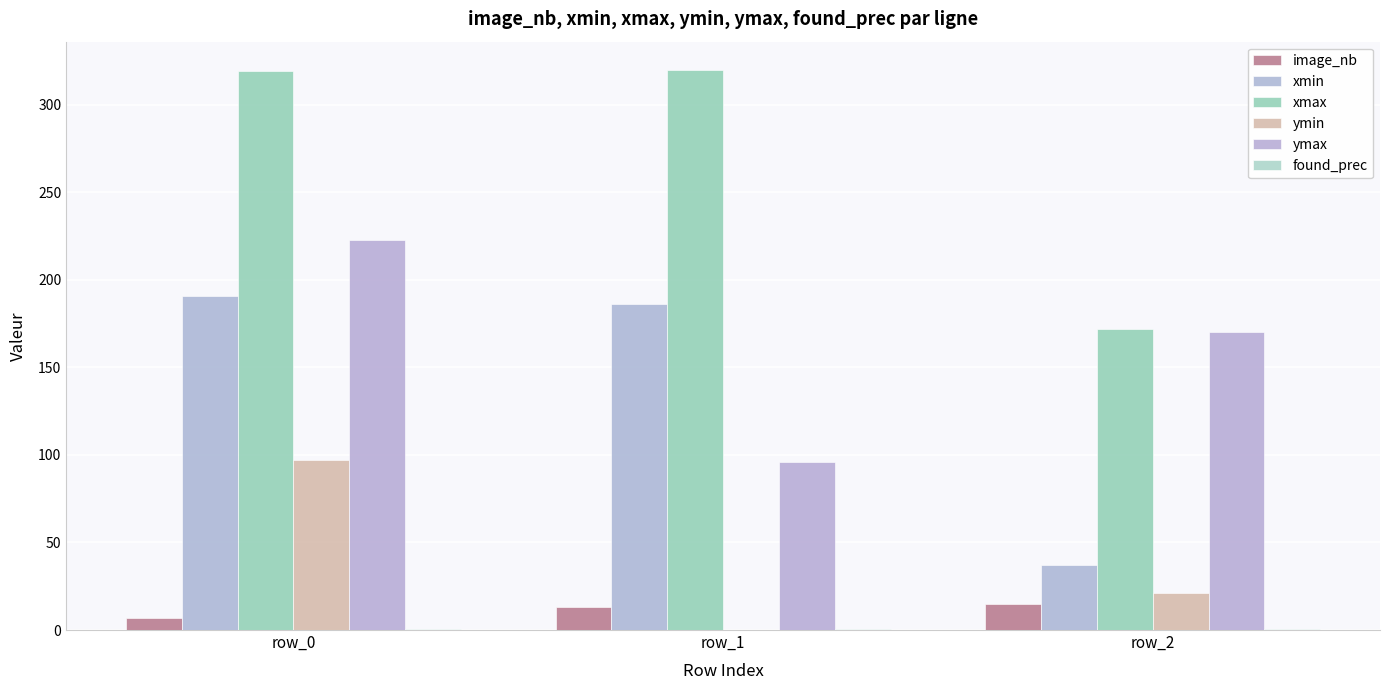

At which label does ymax first exceed 170?

row_0